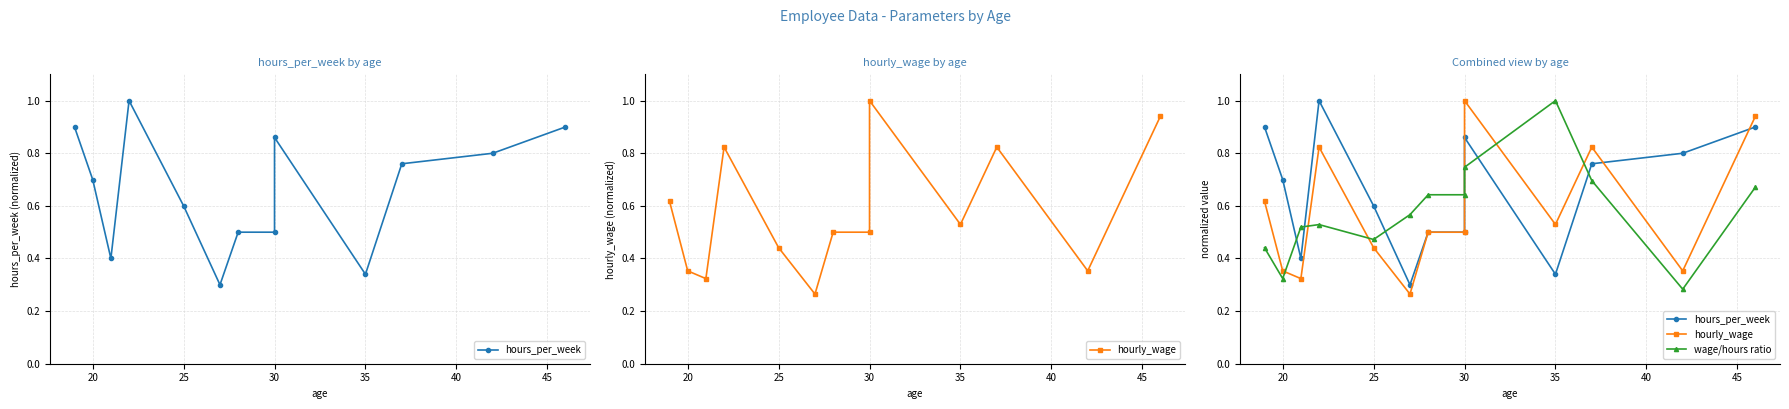

How many interior local peaks does the wage/hours ratio series have?

2